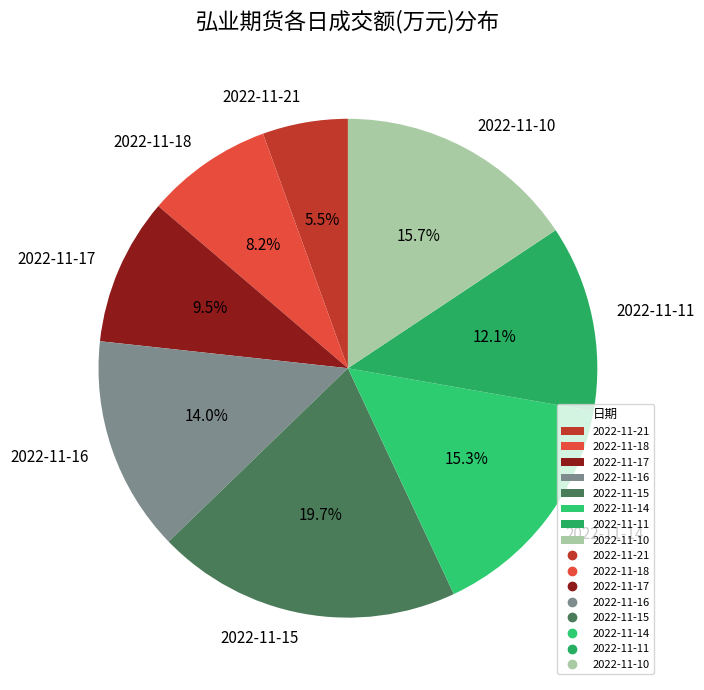

The 2022-11-18 slice represents 1% of the pie. True or false?

False